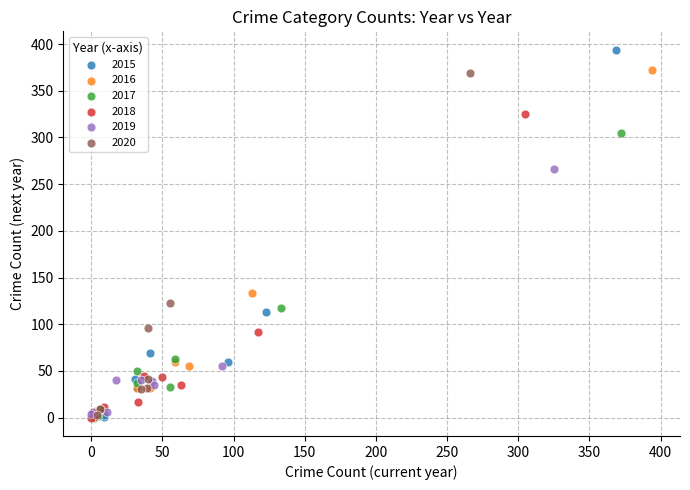

Which series has the widest spread of Y values?

2015